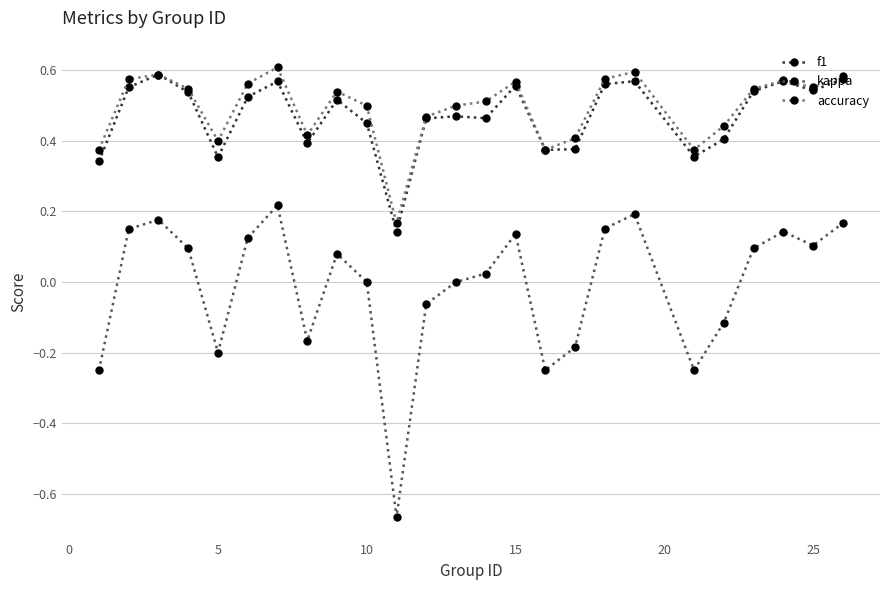

True or false: kappa and f1 intersect in this chart.

False